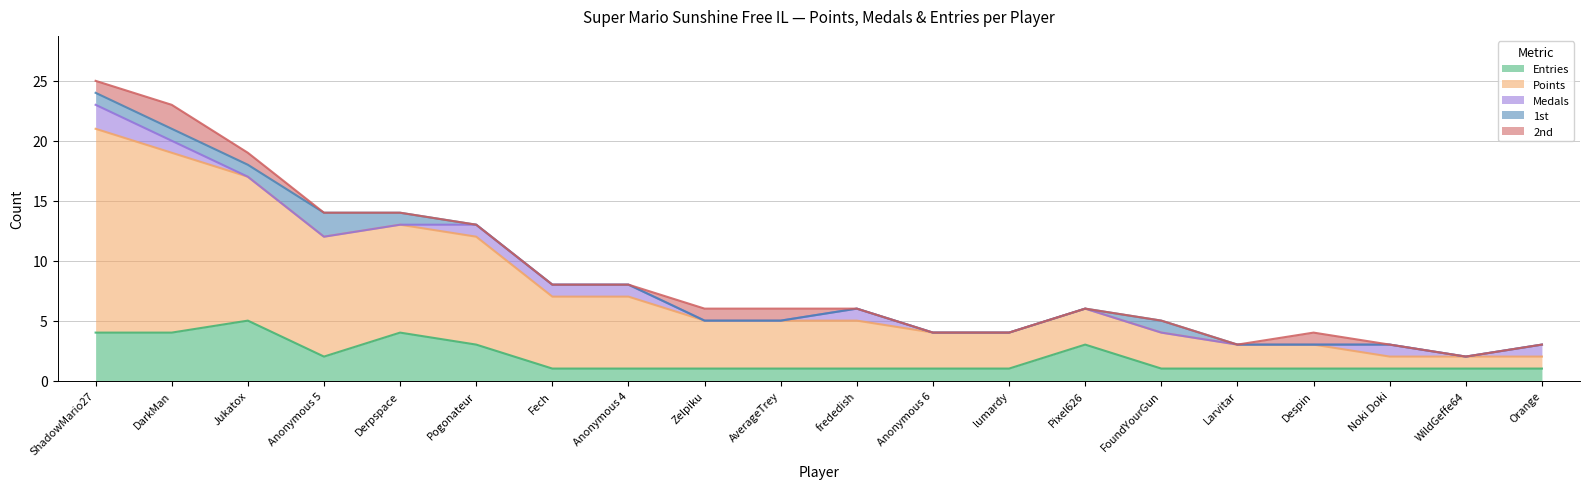

At which category is the sum across all series the highest?

ShadowMario27